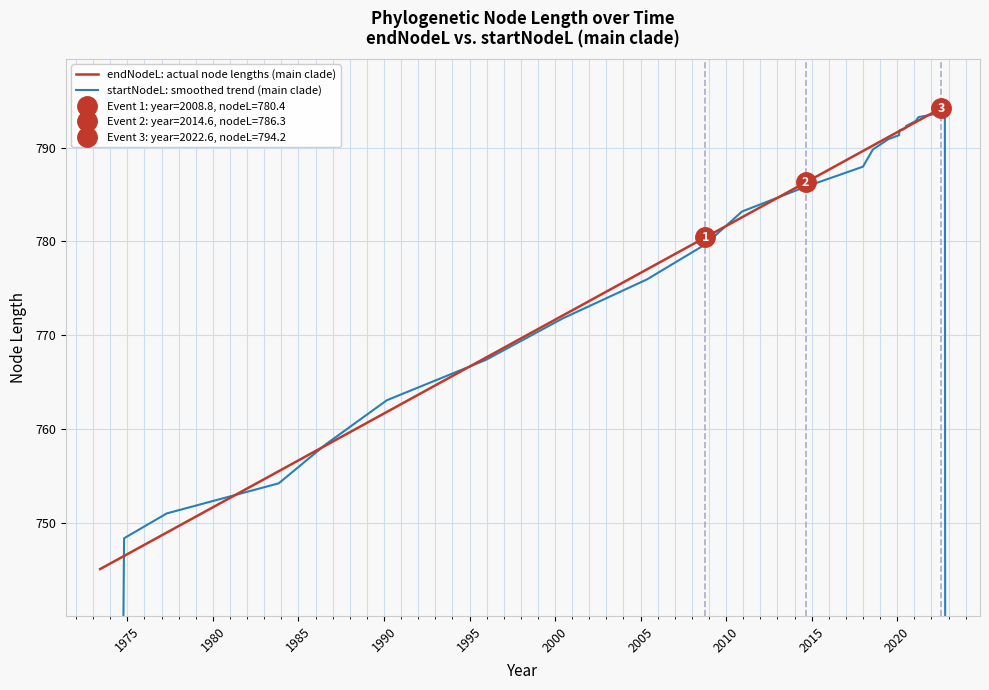

Rank the series by their maximum value, from lowest to highest.

startNodeL: smoothed trend (main clade), endNodeL: actual node lengths (main clade)